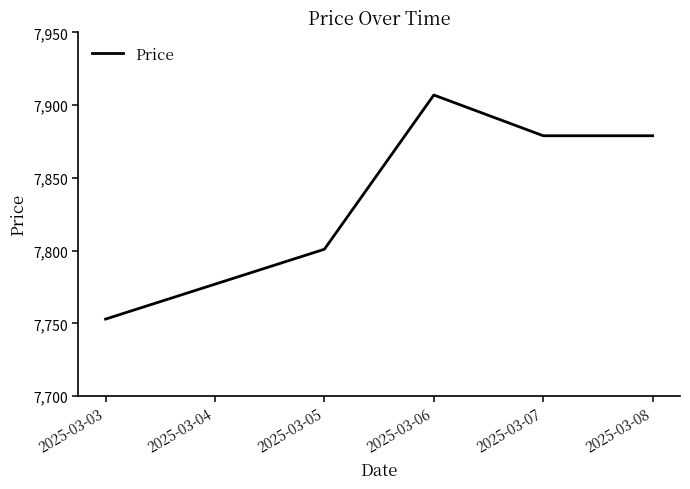

True or false: the data has more than 1 interior local peaks.

False